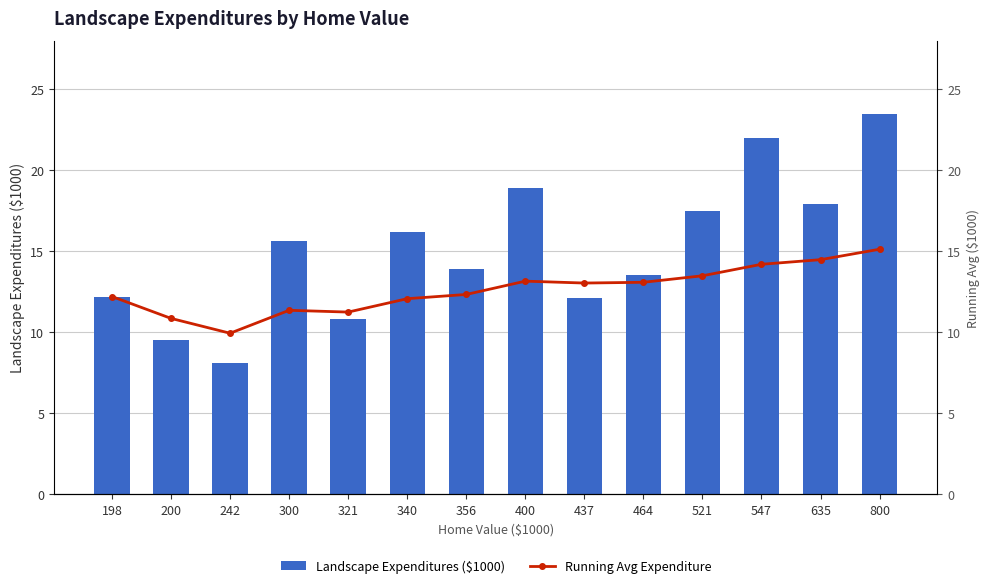

What is the sum of all Running Avg Expenditure values?

176.5